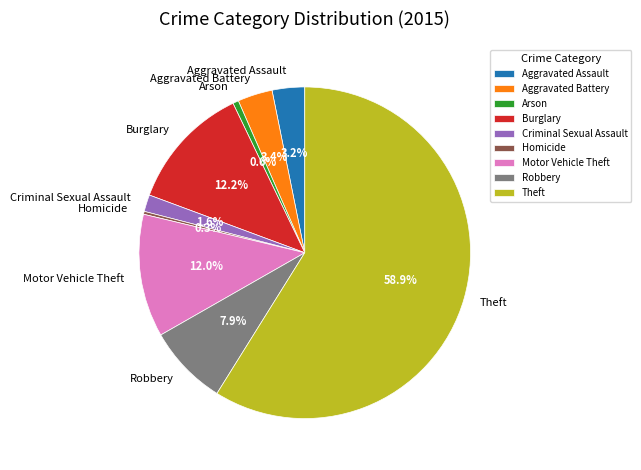

What is the largest slice in the pie chart?

Theft